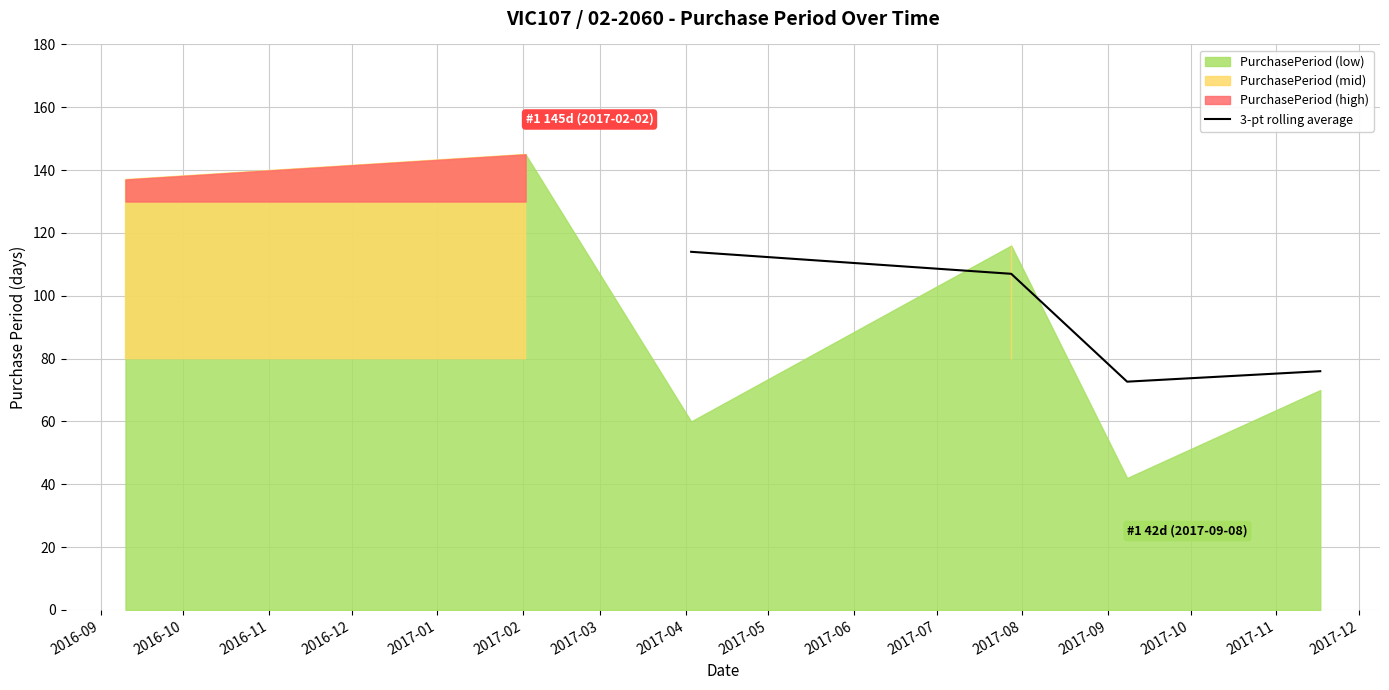

True or false: 3-pt rolling average has more than 1 interior local peaks.

False